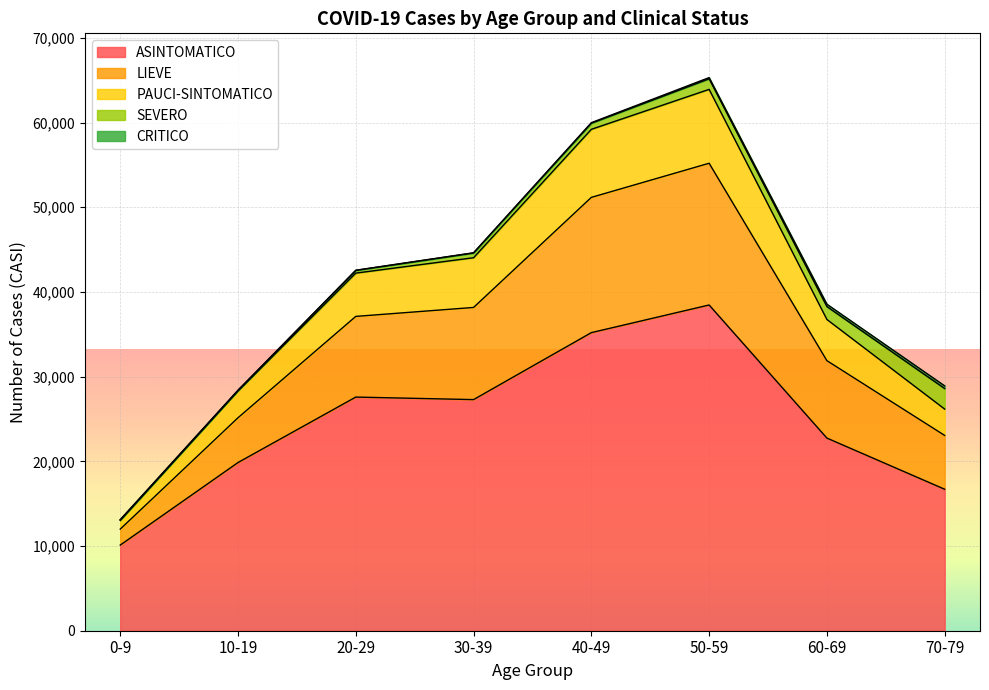

Is it true that ASINTOMATICO equals 52334 at 50-59?

False